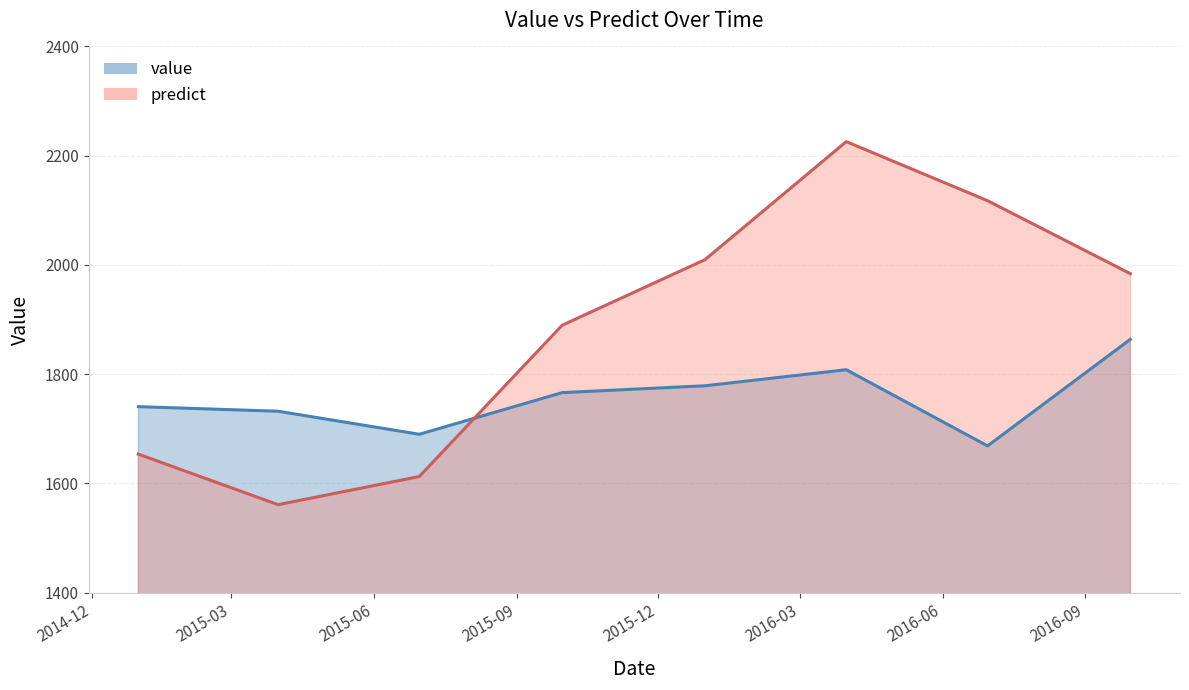

What is the average value of the value series?

1755.9